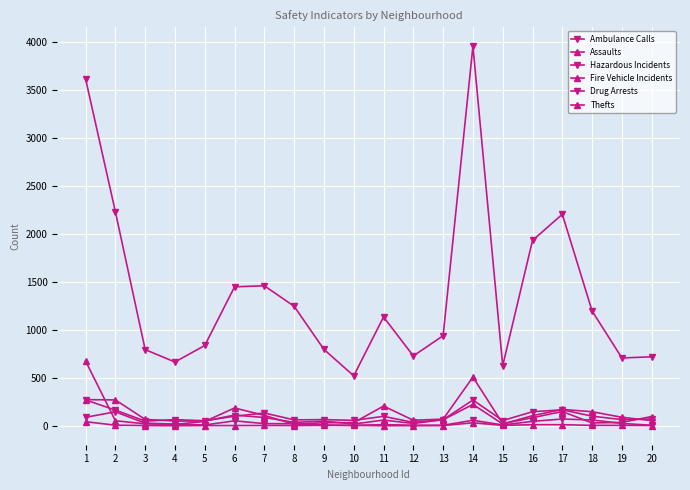

True or false: Thefts has more than 1 interior local peaks.

True